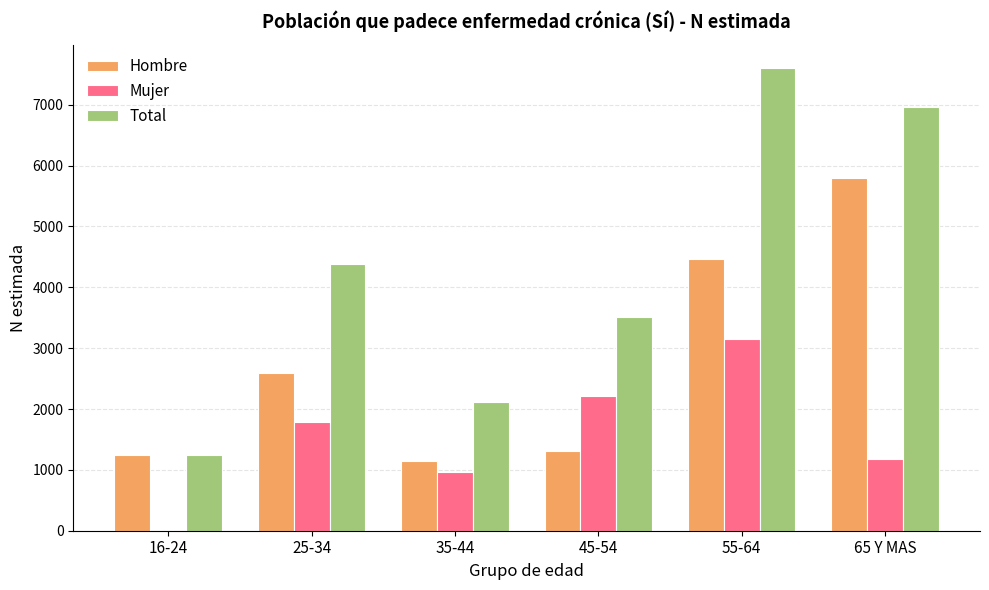

What is the maximum value for Mujer?

3143